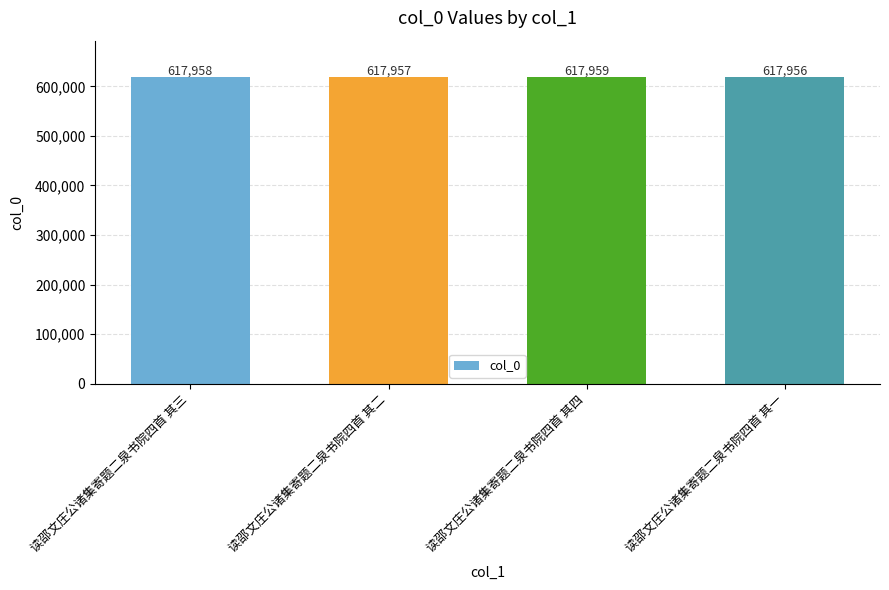

List the labels in order of value, largest first.

读邵文庄公诸集寄题二泉书院四首 其四, 读邵文庄公诸集寄题二泉书院四首 其三, 读邵文庄公诸集寄题二泉书院四首 其二, 读邵文庄公诸集寄题二泉书院四首 其一